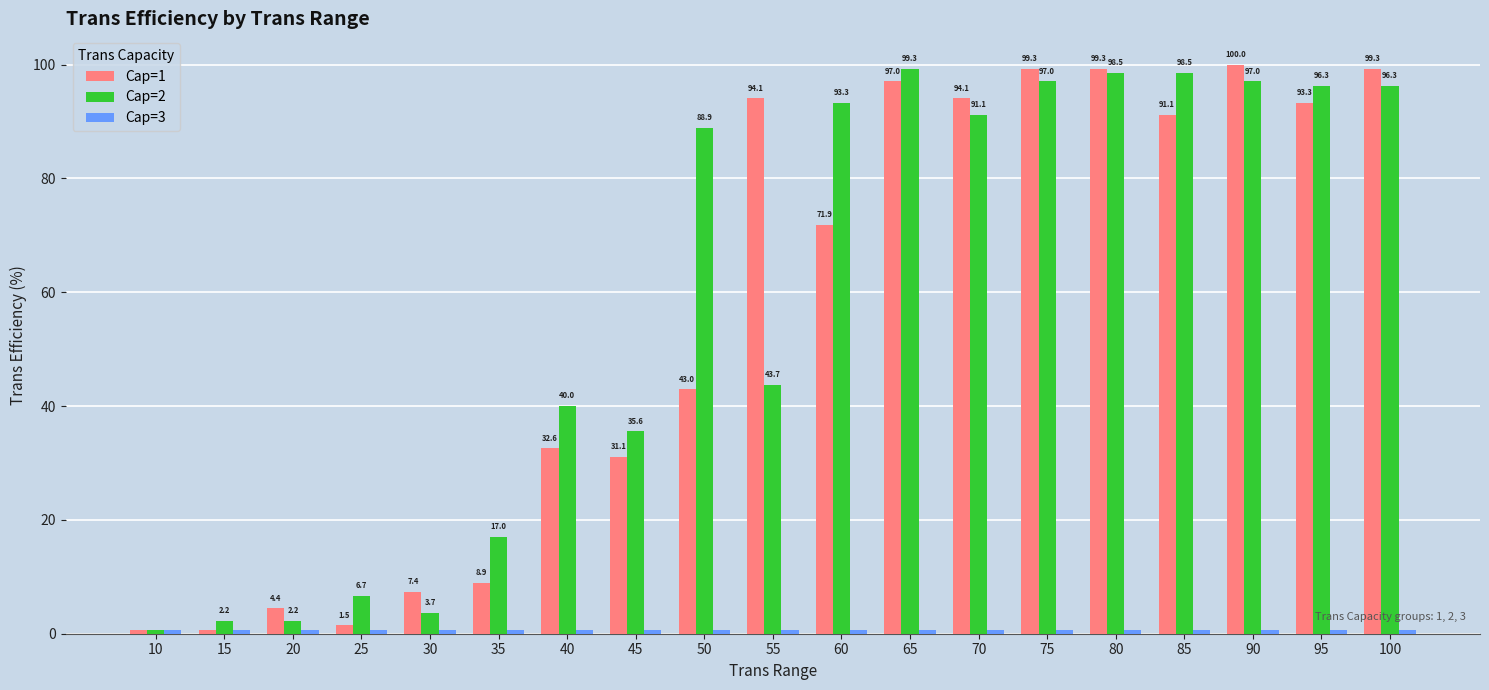

Read the Cap=1 value at 50.

43.0